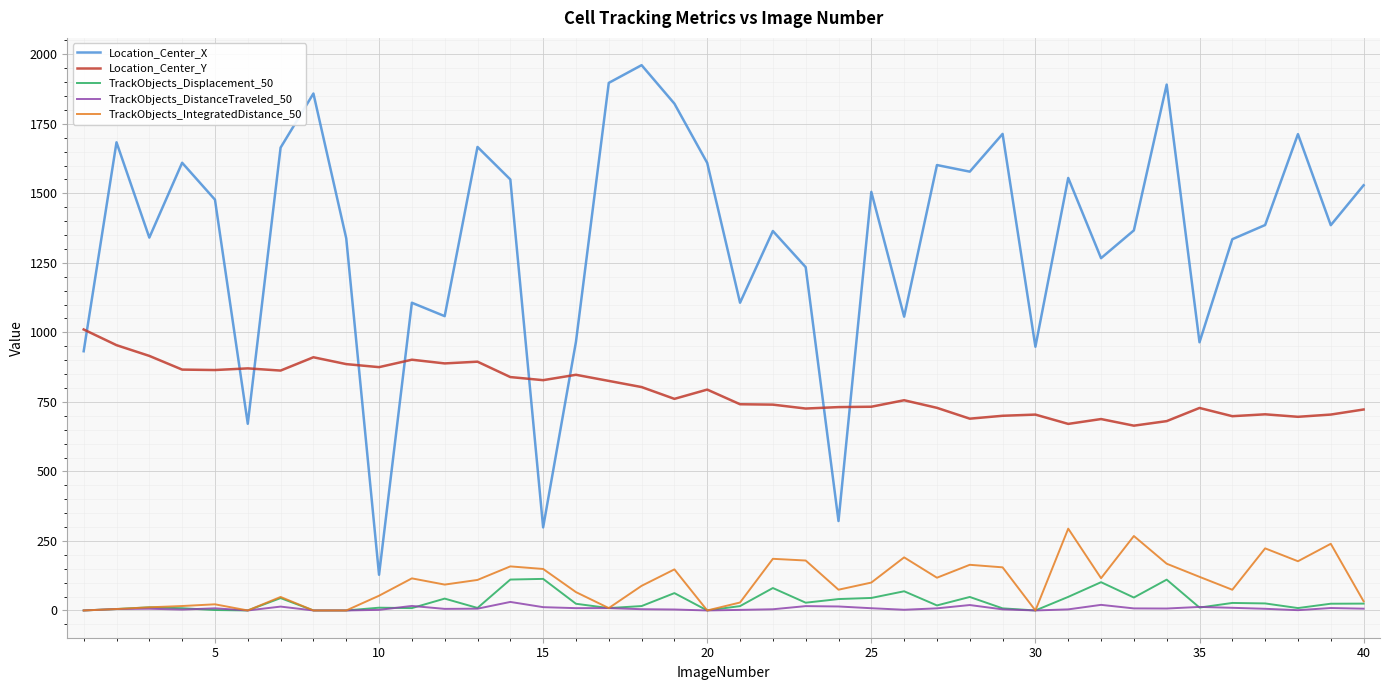

What is the maximum value shown in the chart?

1961.1